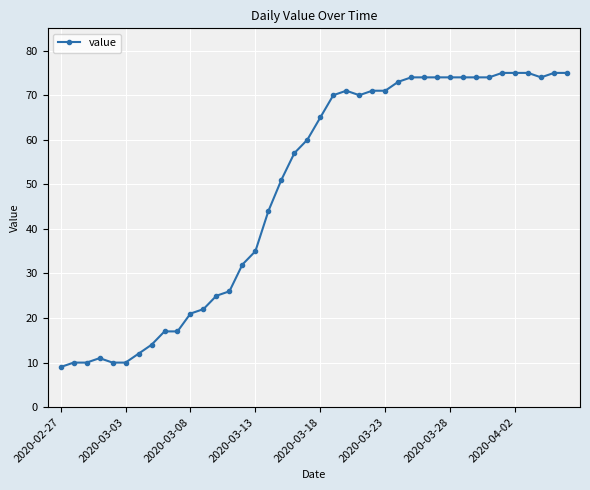

What is the maximum value shown in the chart?

75